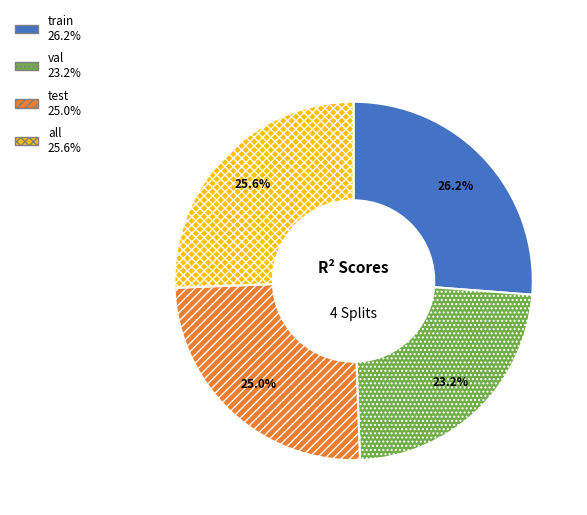

To the nearest percent, what is the average slice percentage?

25%